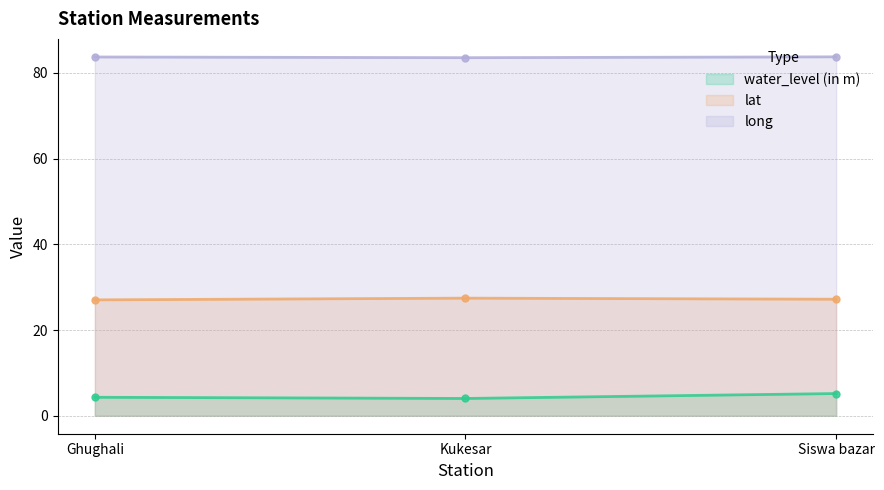

Is it true that water_level (in m) equals 5.2 at Siswa bazar?

True